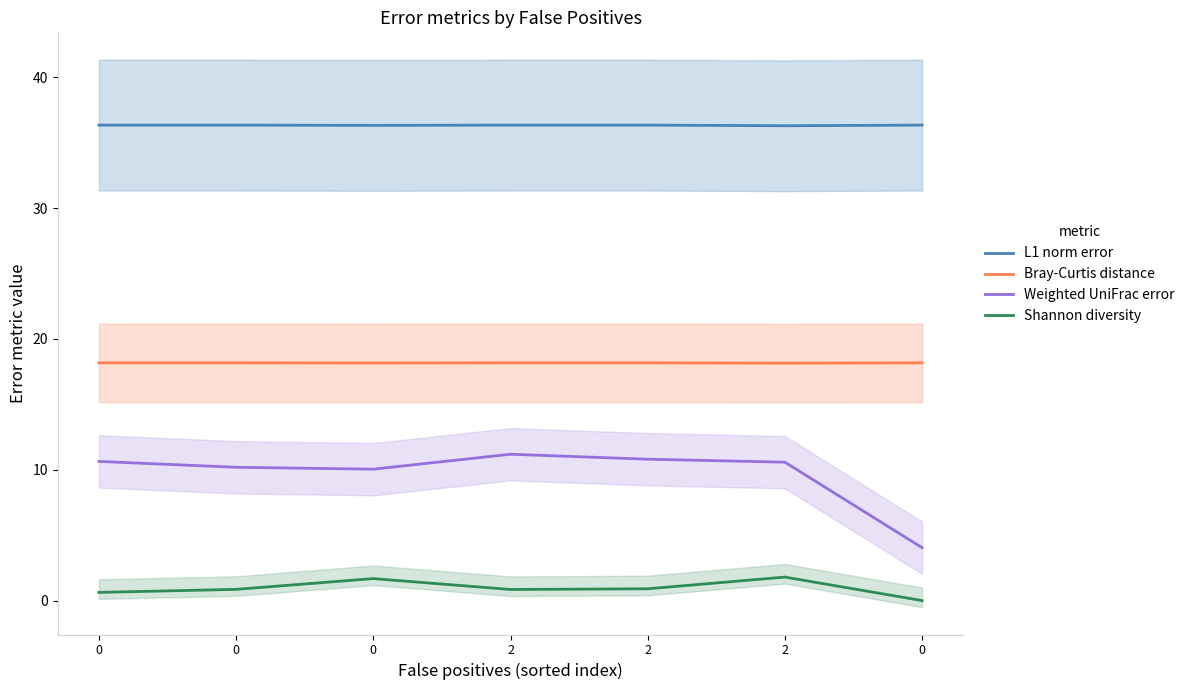

Reading left to right, extract all data points from this chart.

L1 norm error: 36.4	36.4	36.3	36.4	36.4	36.3	36.4
Bray-Curtis distance: 18.2	18.2	18.2	18.2	18.2	18.2	18.2
Weighted UniFrac error: 10.6	10.2	10.0	11.2	10.8	10.6	4.0
Shannon diversity: 0.6	0.9	1.7	0.8	0.9	1.8	0.0